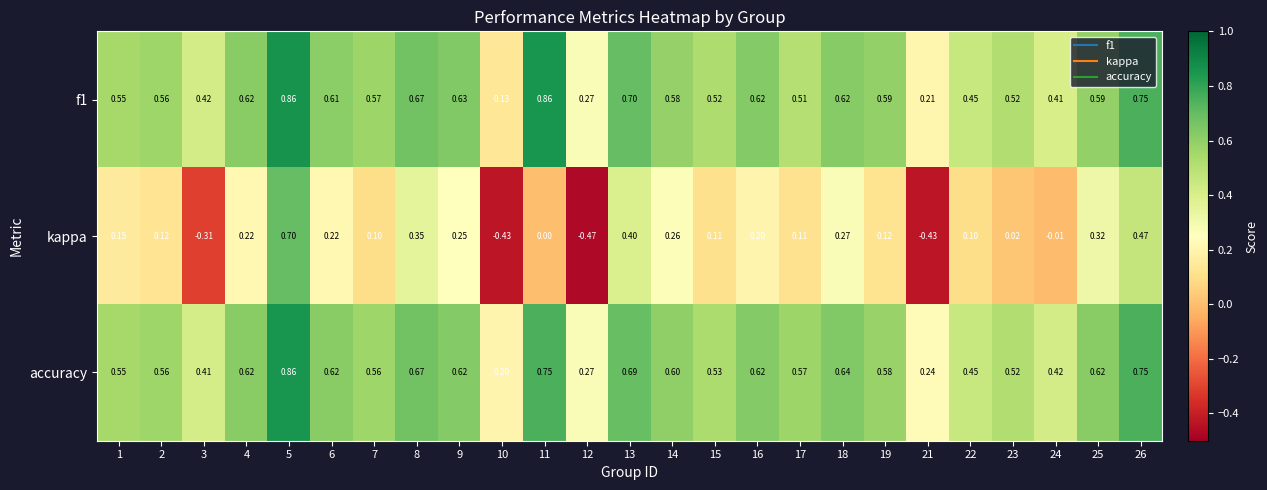

Which series has the largest total across all categories?

accuracy